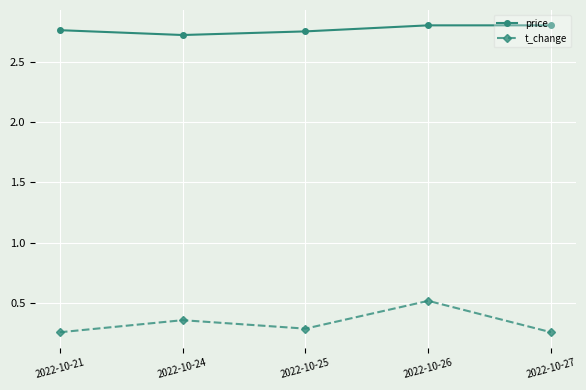

Which series has the largest range (max minus min)?

t_change